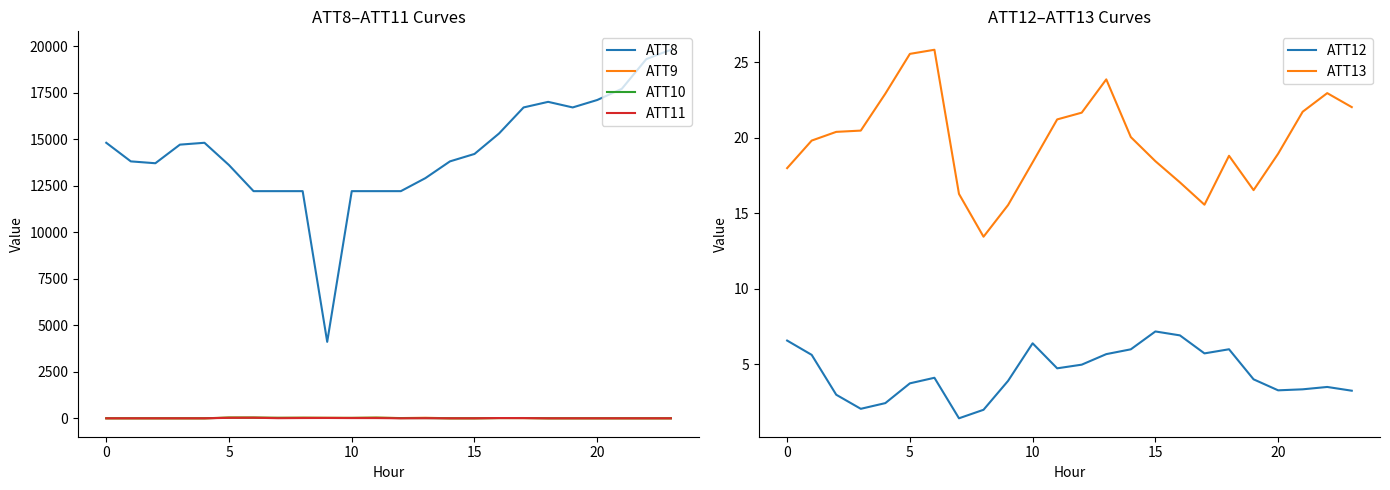

Does the chart have visible grid lines?

No